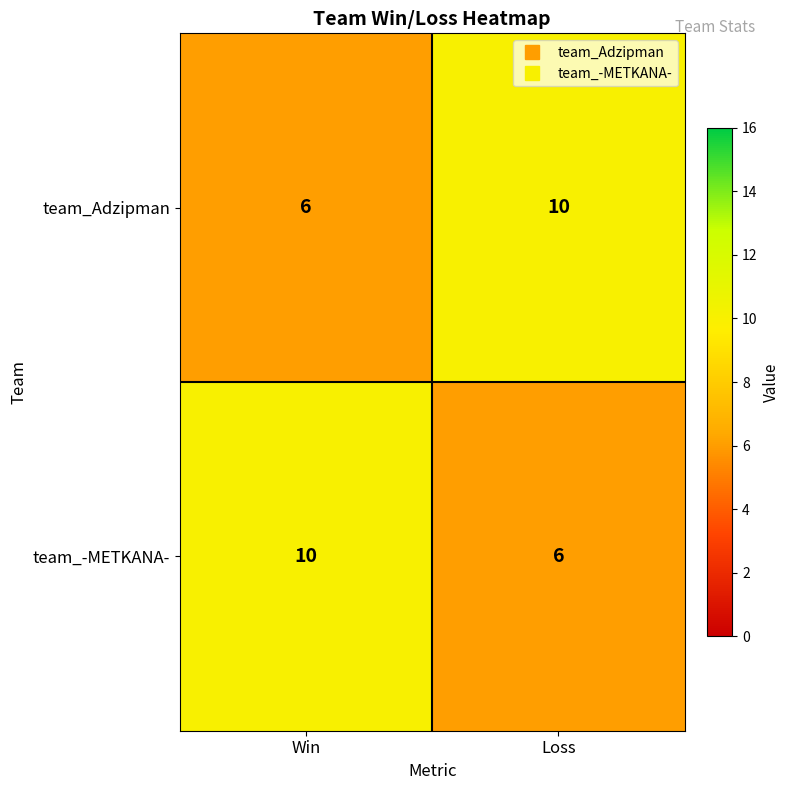

What is the difference between the highest and lowest values at Win?

4